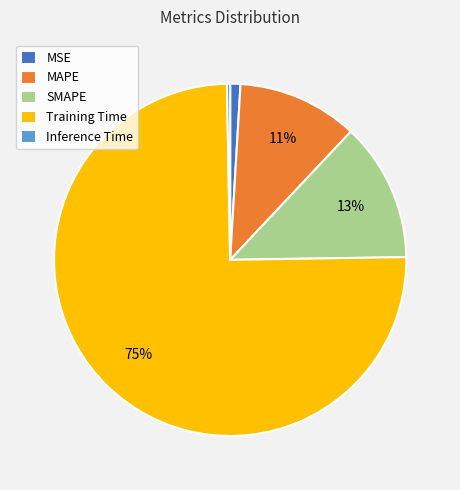

The MSE slice represents 15% of the pie. True or false?

False